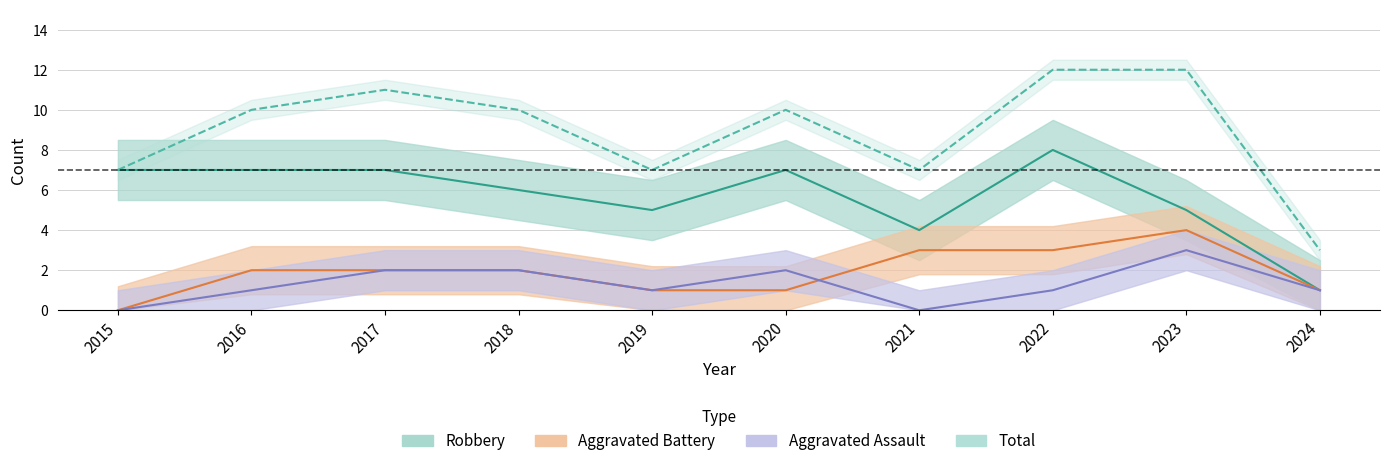

True or false: Aggravated Assault has a value of 1 at 2024.

True